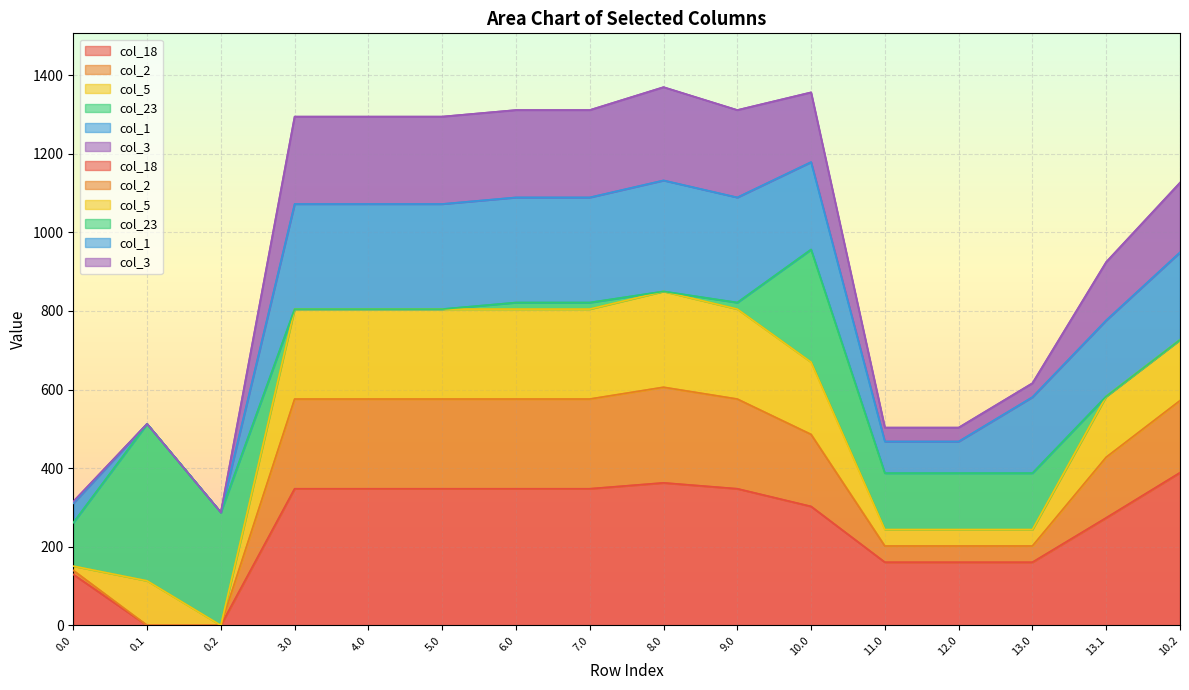

Rank the categories by col_3 value from lowest to highest.

0.2, 0.1, 0.0, 11.0, 12.0, 13.0, 13.1, 10.0, 10.2, 9.0, 6.0, 7.0, 4.0, 5.0, 3.0, 8.0